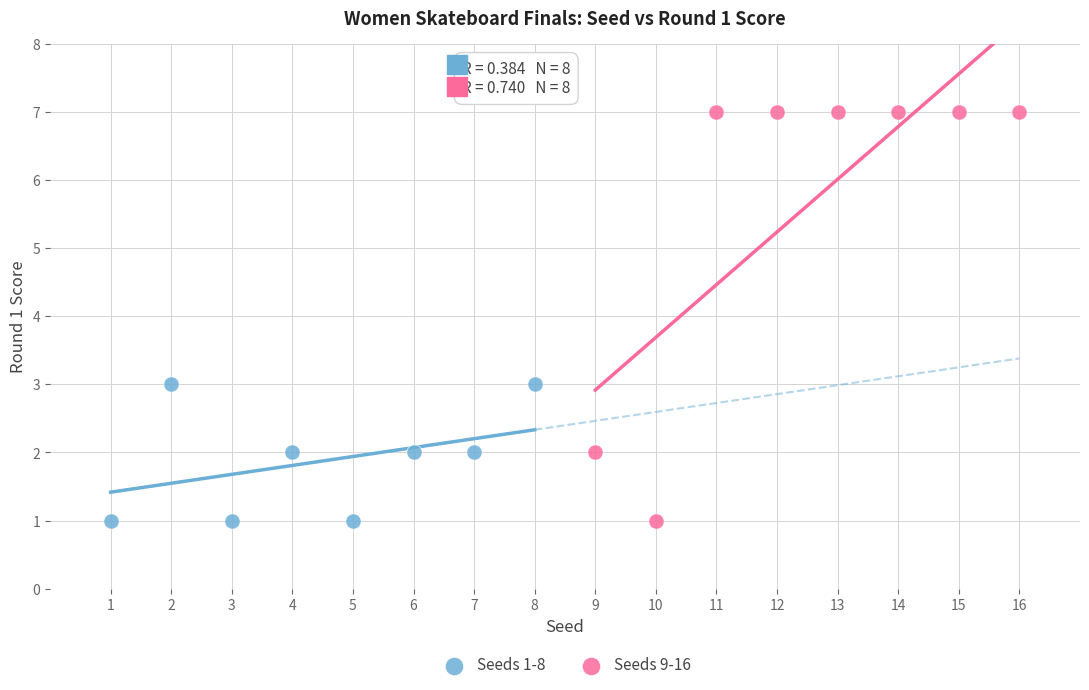

Which series reaches the maximum Y coordinate?

Seeds 9-16